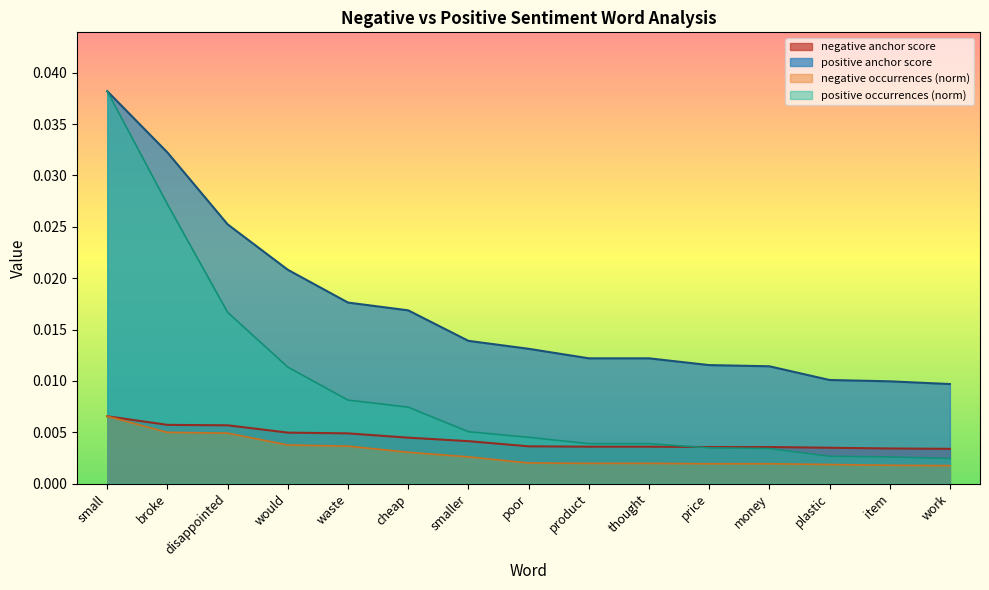

At price, list the series in order from largest to smallest.

positive anchor score, negative anchor score, positive occurrences, negative occurrences